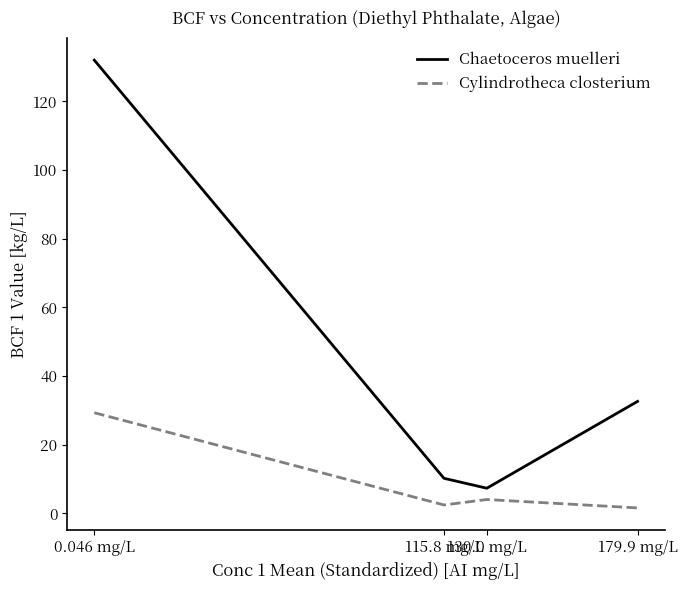

What are all the series names shown in the legend?

Chaetoceros muelleri, Cylindrotheca closterium